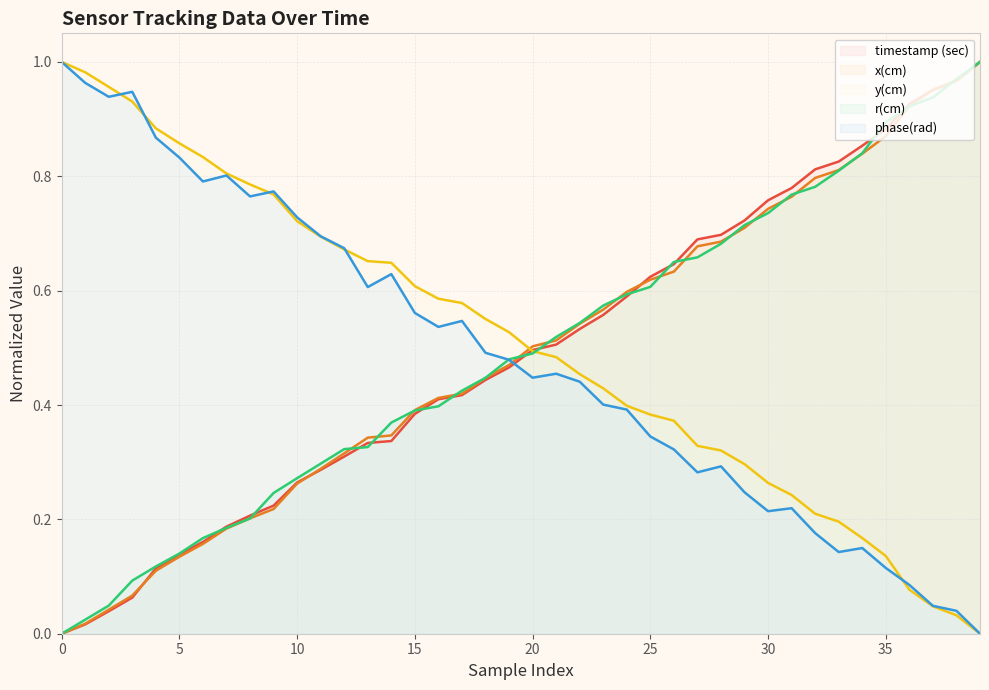

Count the number of categories in the chart.

40